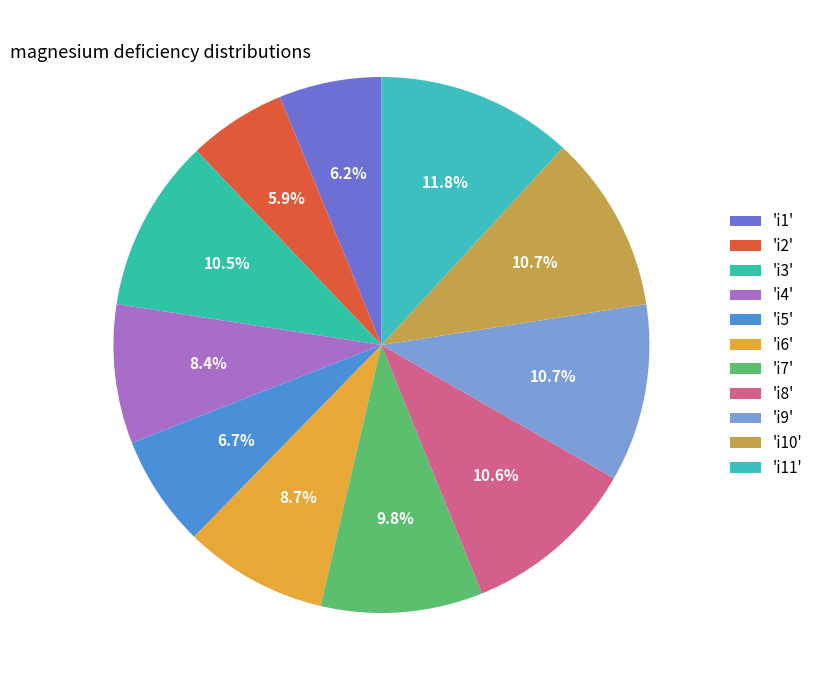

Count the number of slices in the pie.

11